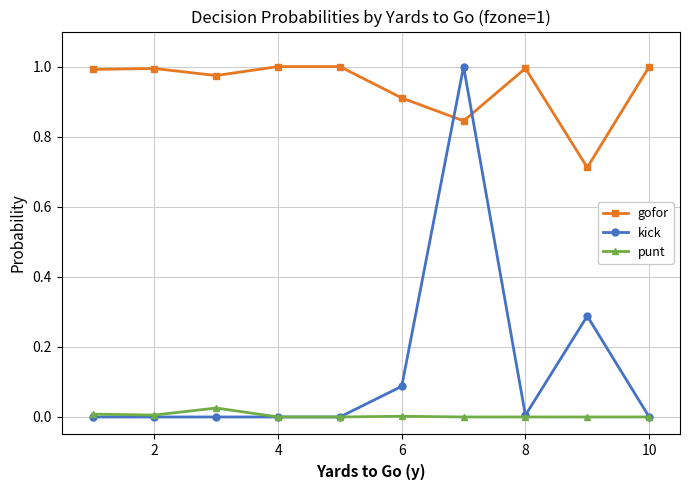

True or false: gofor and punt intersect in this chart.

False